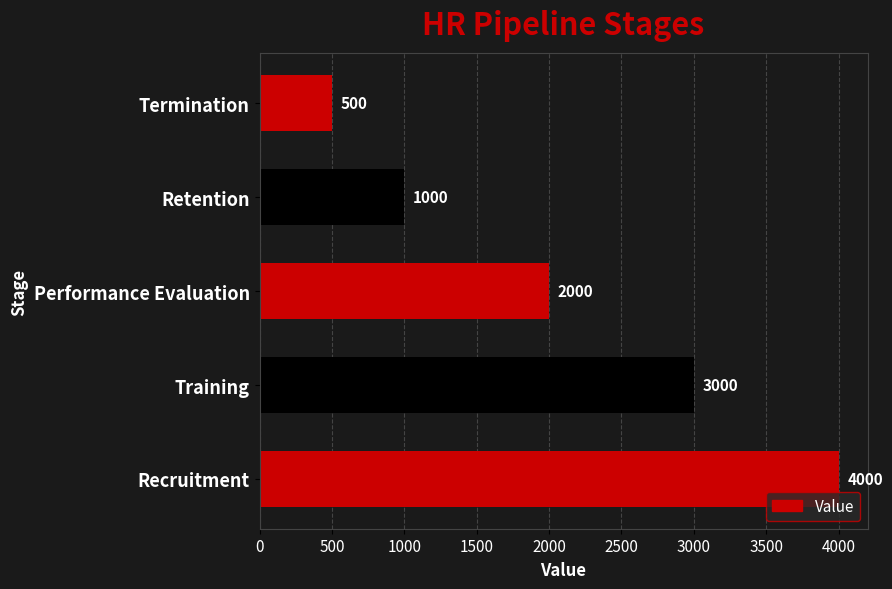

Rank the categories by value from highest to lowest.

Recruitment, Training, Performance Evaluation, Retention, Termination